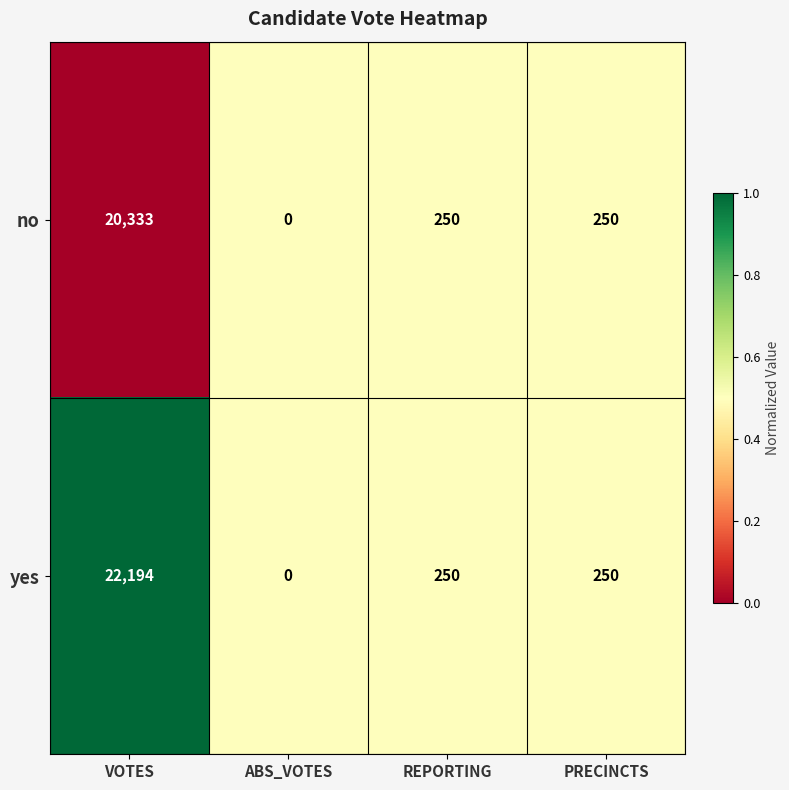

Rank the series by their average value, from highest to lowest.

yes, no